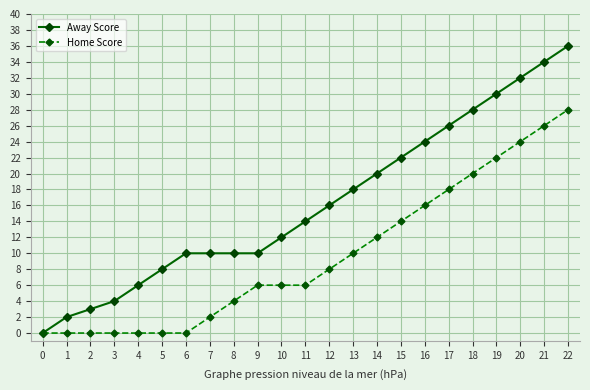

Reading left to right, what are all the values shown in this chart?

Away Score: 0=0	1=2	2=3	3=4	4=6	5=8	6=10	7=10	8=10	9=10	10=12	11=14	12=16	13=18	14=20	15=22	16=24	17=26	18=28	19=30	20=32	21=34	22=36
Home Score: 0=0	1=0	2=0	3=0	4=0	5=0	6=0	7=2	8=4	9=6	10=6	11=6	12=8	13=10	14=12	15=14	16=16	17=18	18=20	19=22	20=24	21=26	22=28